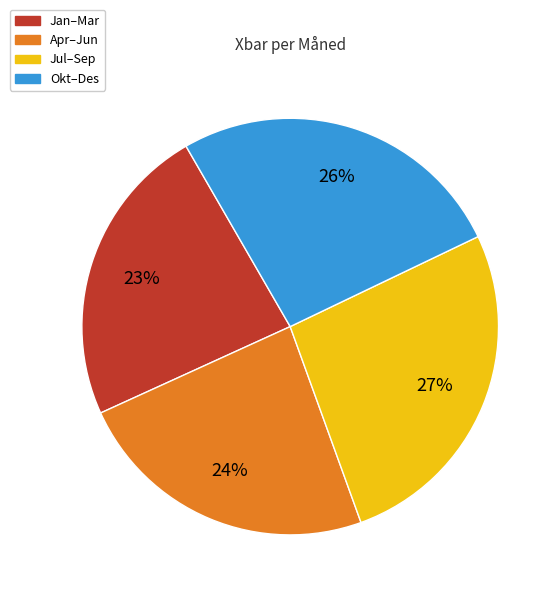

To the nearest percent, what is the average slice percentage?

25%